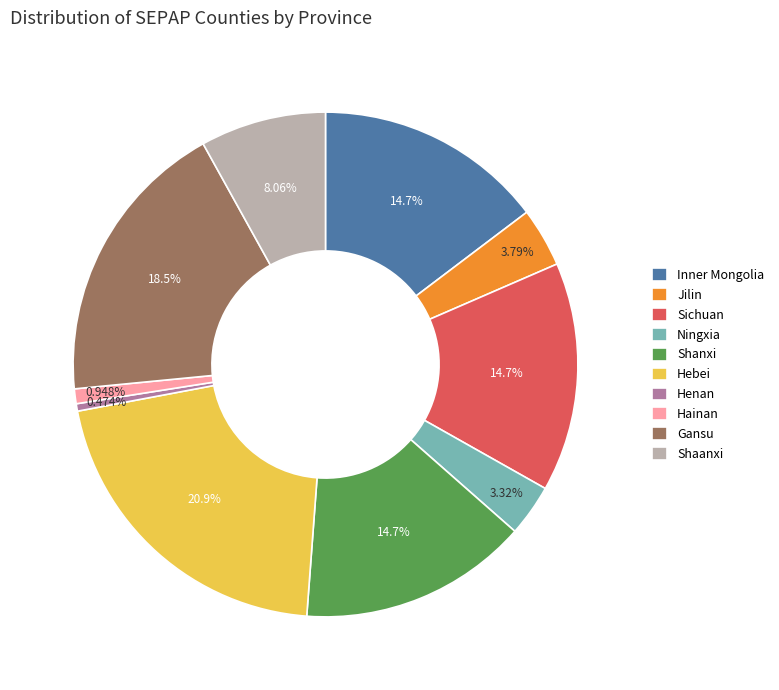

Do Inner Mongolia and Shanxi together represent more than half of the pie?

No